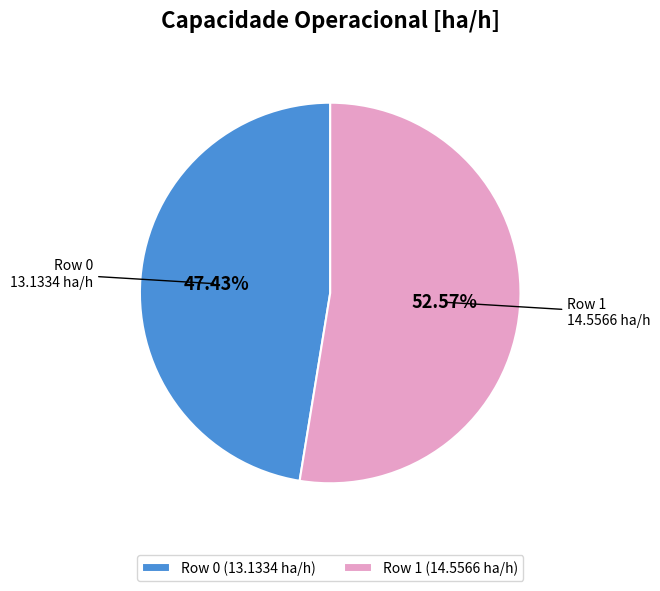

Which category accounts for the majority?

Row 1